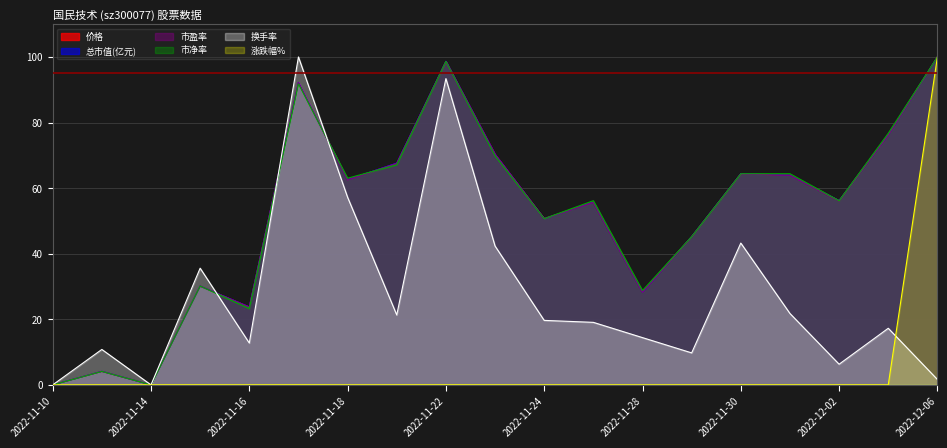

What is the label of the 15th point from the right?

2022-11-16